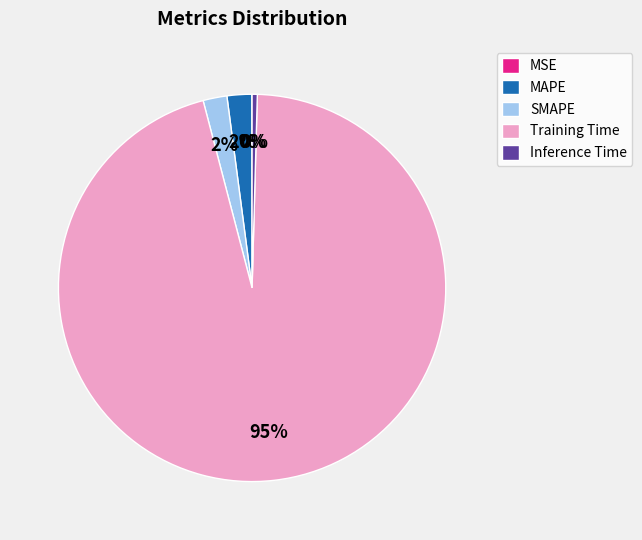

Do Training Time and MAPE together represent more than half of the pie?

Yes